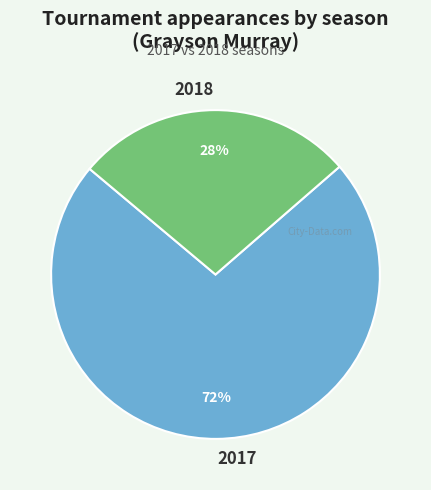

Between 2017 and 2018, which is larger?

2017